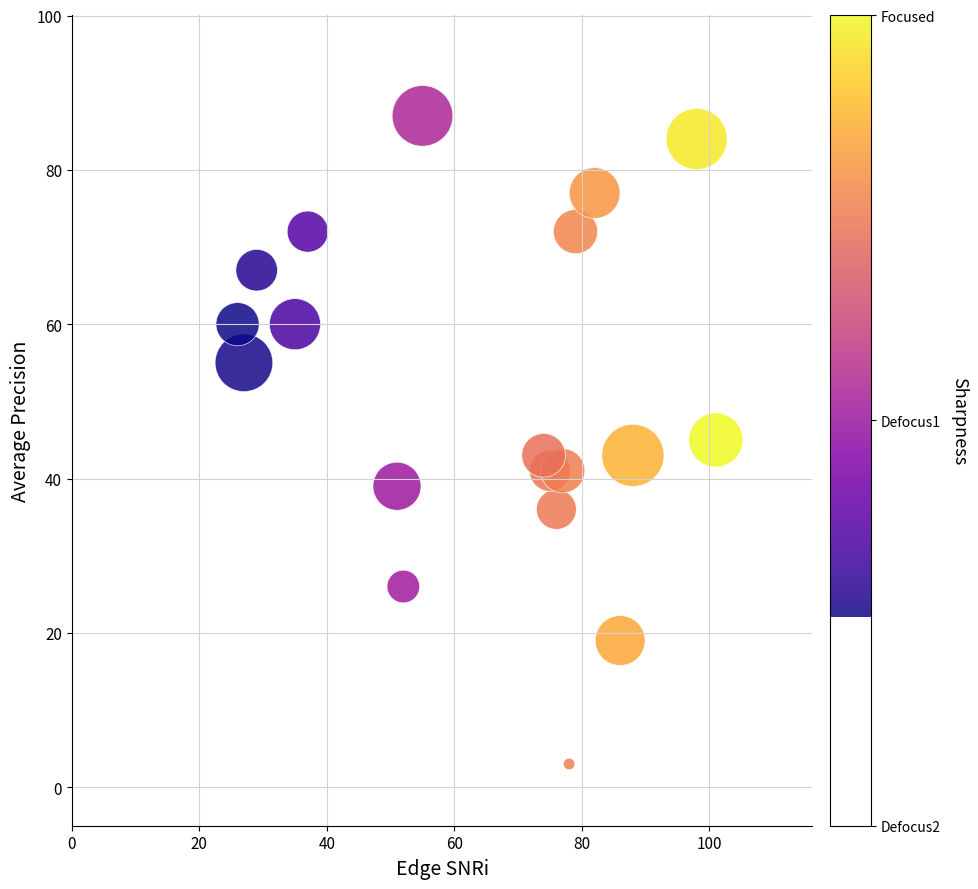

What is the range of Y values (max minus min)?

84